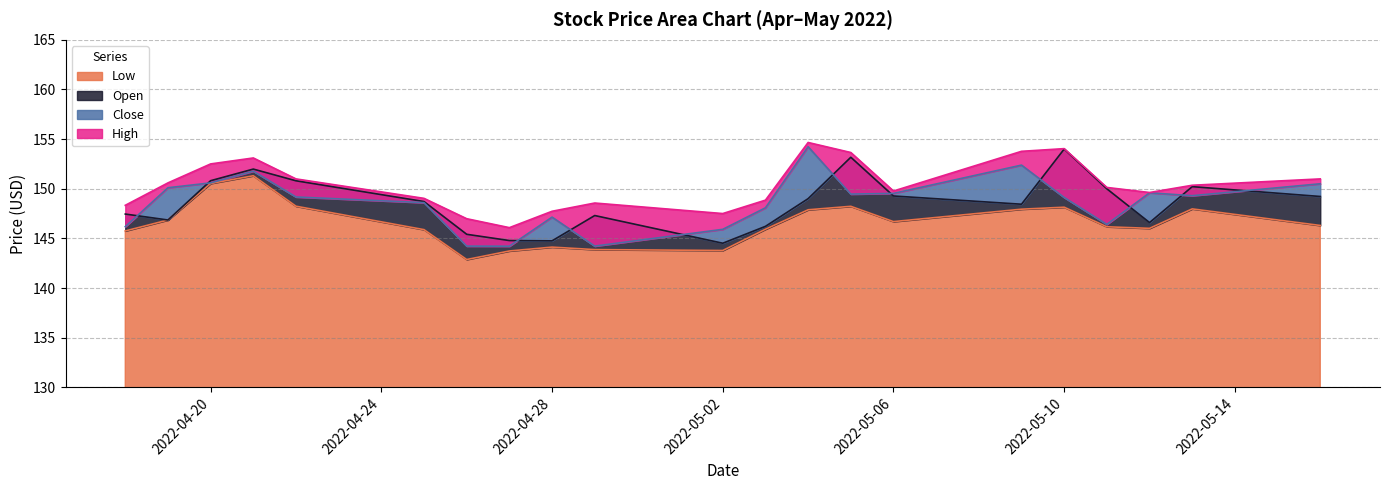

Does the chart have visible grid lines?

Yes